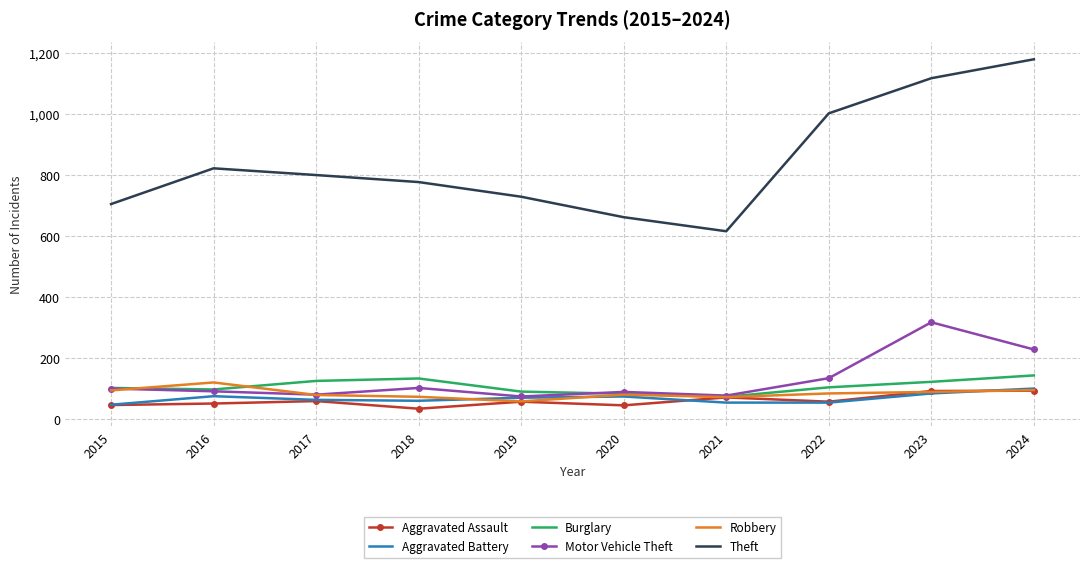

What is the smallest value displayed?

35